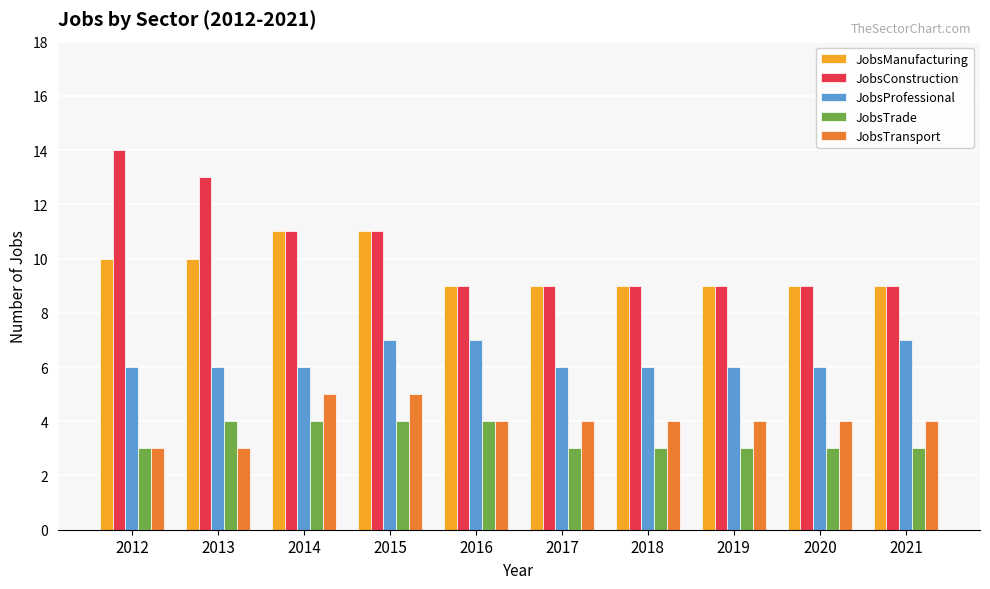

What is the value of the JobsConstruction bar at the 7th from the left?

9